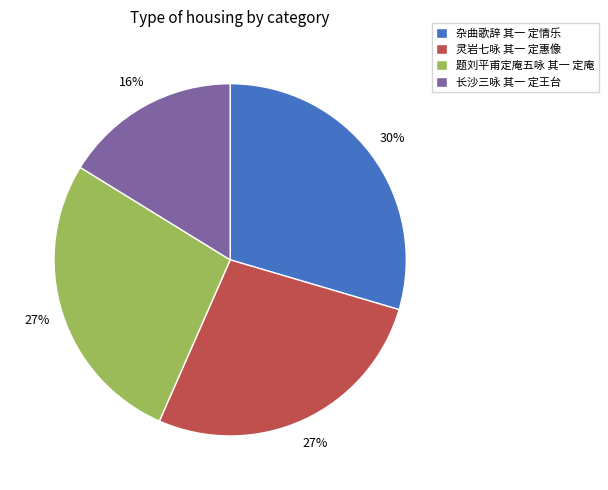

Approximately how many times larger is the value at 灵岩七咏 其一 定惠像 compared to 长沙三咏 其一 定王台?

1.7